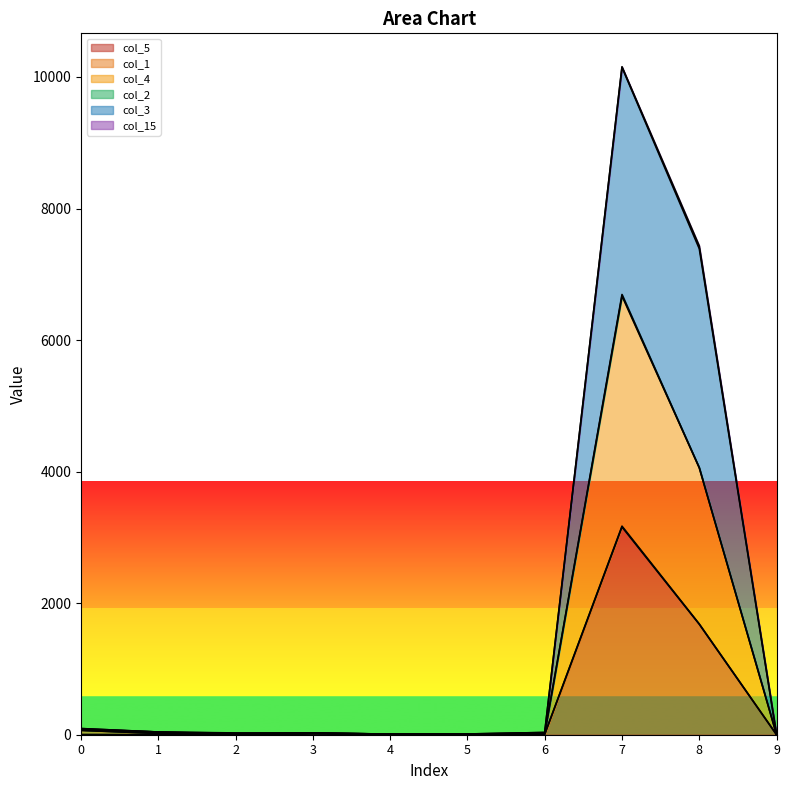

At which category is the sum across all series the highest?

7